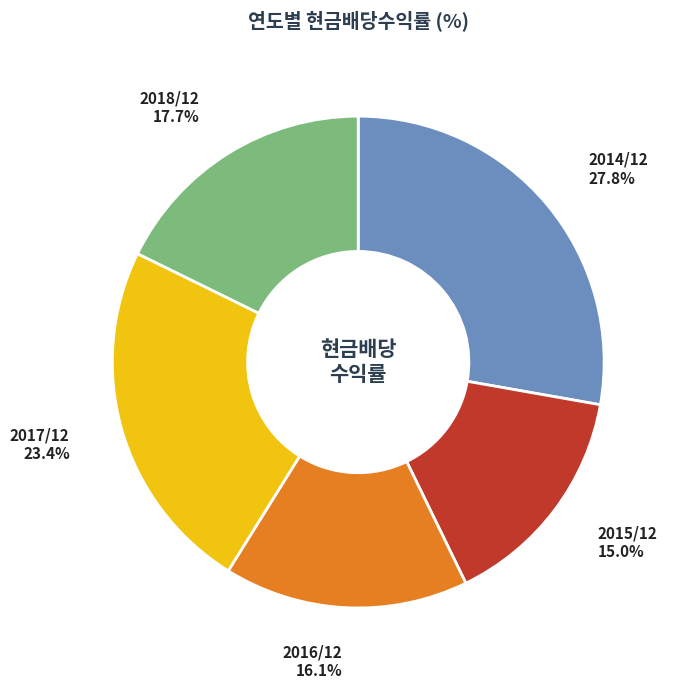

Is there any slice that represents more than half of the pie?

No